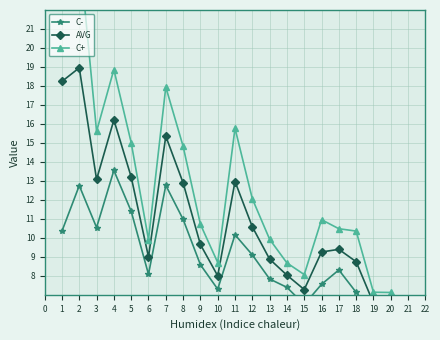

Reading left to right, what are all the values shown in this chart?

C-: 0=10.4	1=12.8	2=10.5	3=13.6	4=11.4	5=8.1	6=12.8	7=11.0	8=8.6	9=7.3	10=10.2	11=9.1	12=7.8	13=7.4	14=6.5	15=7.6	16=8.3	17=7.1	18=6.0	19=6.2
AVG: 0=18.2	1=19.0	2=13.1	3=16.2	4=13.2	5=9.0	6=15.4	7=12.9	8=9.6	9=8.0	10=13.0	11=10.6	12=8.9	13=8.0	14=7.3	15=9.3	16=9.4	17=8.7	18=6.6	19=6.7
C+: 0=26.1	1=25.2	2=15.6	3=18.9	4=15.0	5=9.9	6=17.9	7=14.8	8=10.7	9=8.7	10=15.8	11=12.1	12=9.9	13=8.7	14=8.1	15=11.0	16=10.5	17=10.4	18=7.1	19=7.1